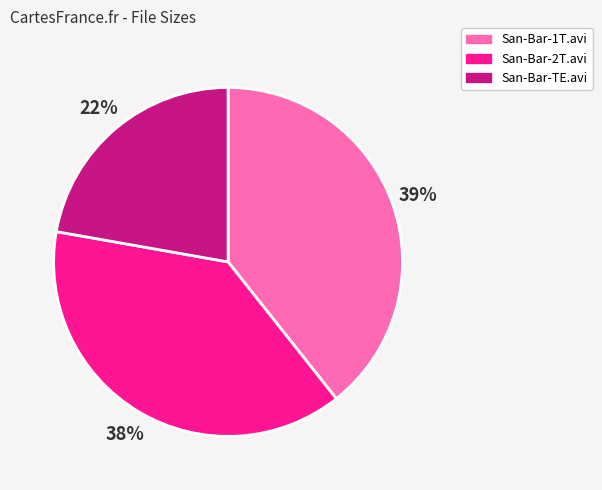

How many segments does this pie chart have?

3